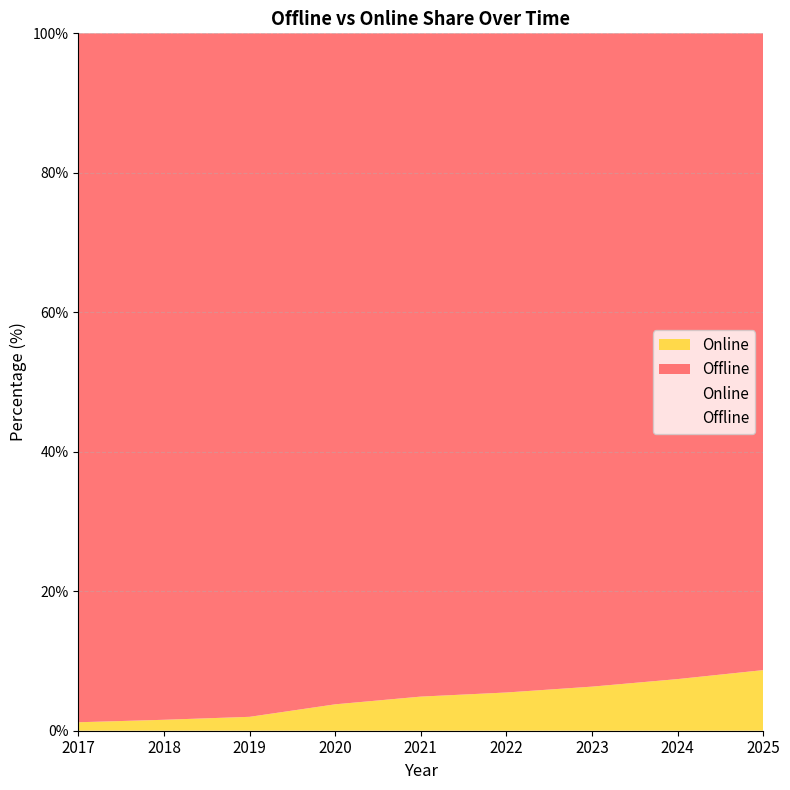

True or false: Offline and Online intersect in this chart.

False